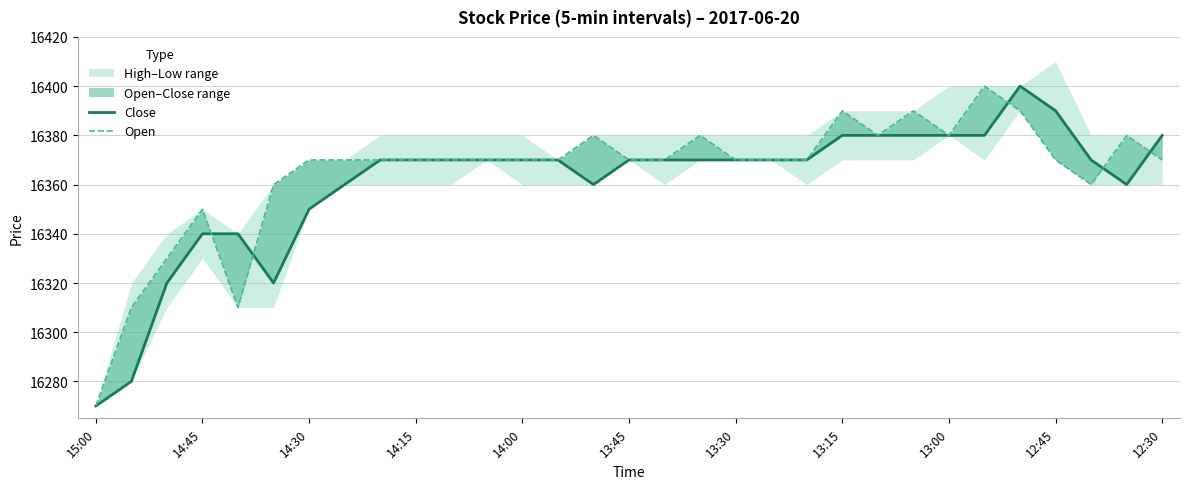

At which category does the chart reach its minimum across all series?

15:00